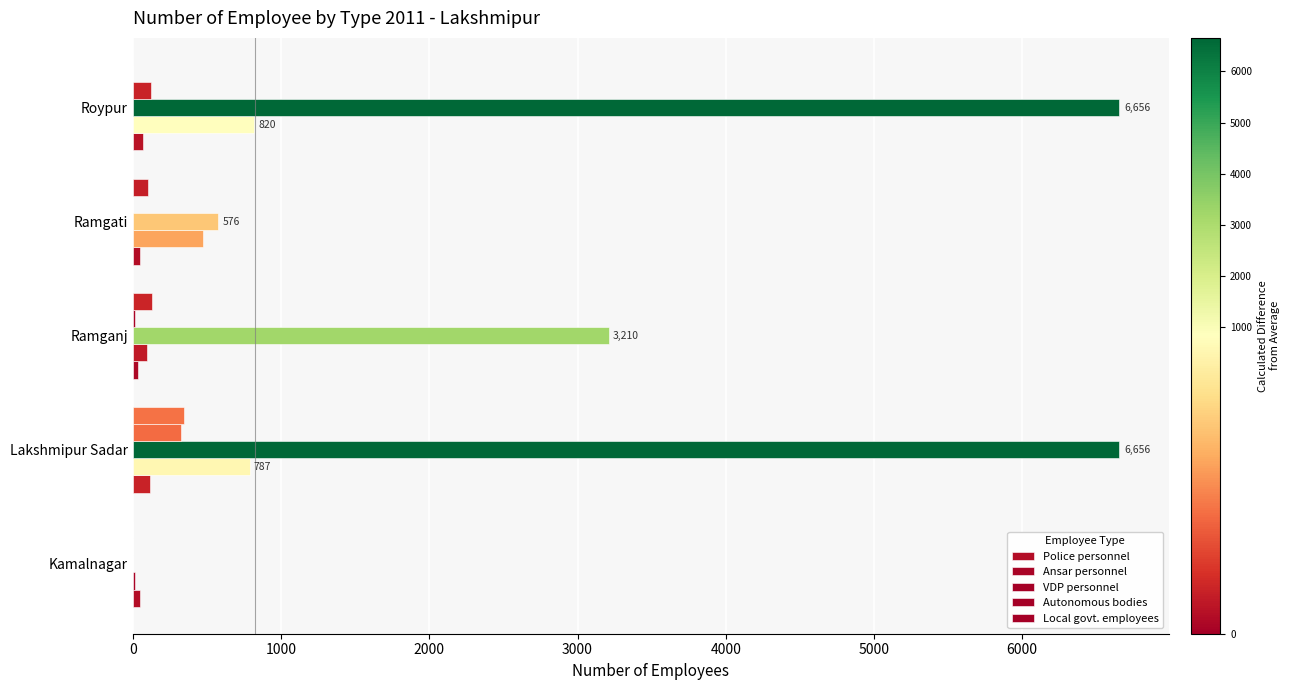

List the series in order of their peak value, highest first.

VDP personnel, Ansar personnel, Local govt. employees, Autonomous bodies, Police personnel